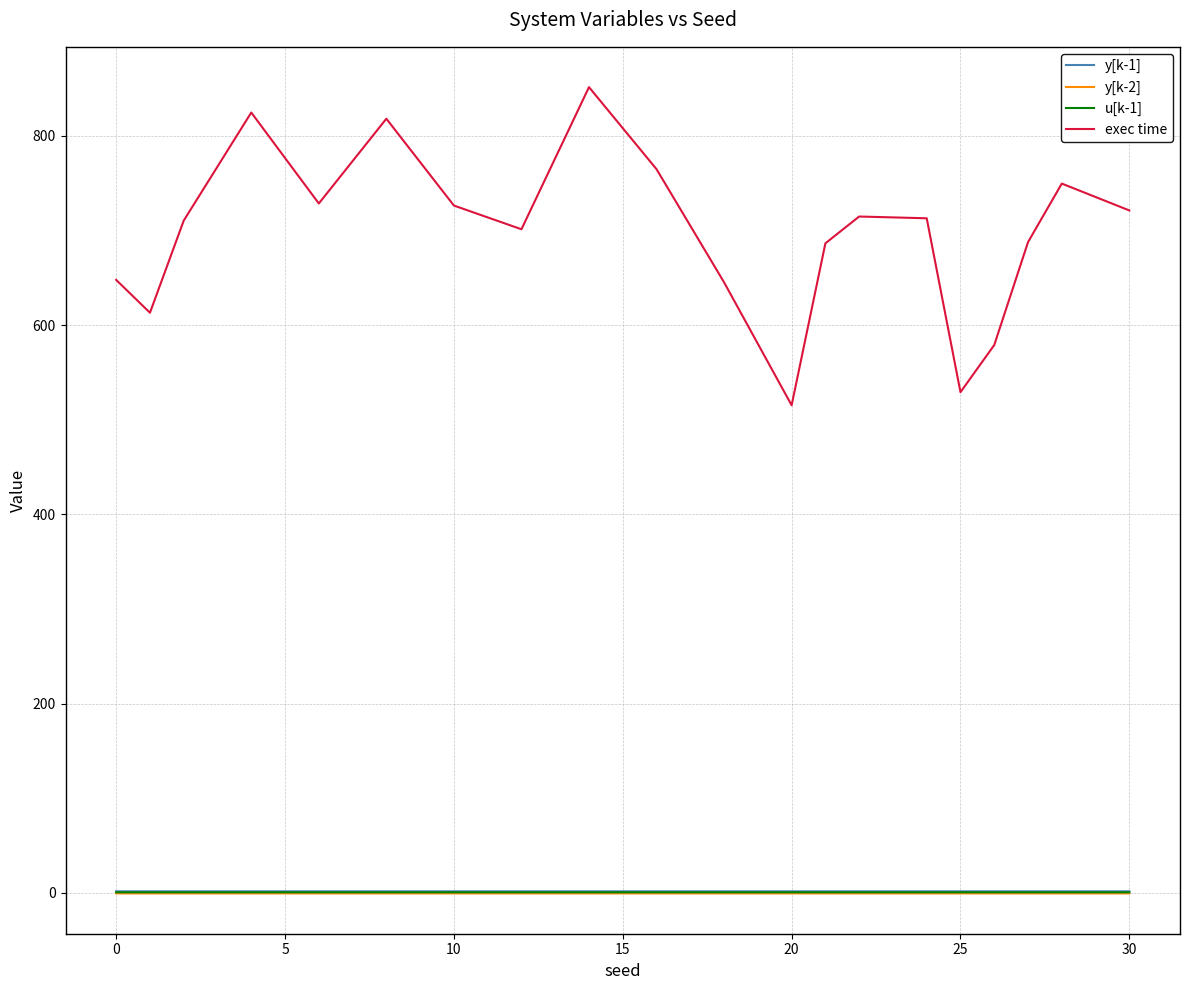

What is the maximum value shown in the chart?

851.6